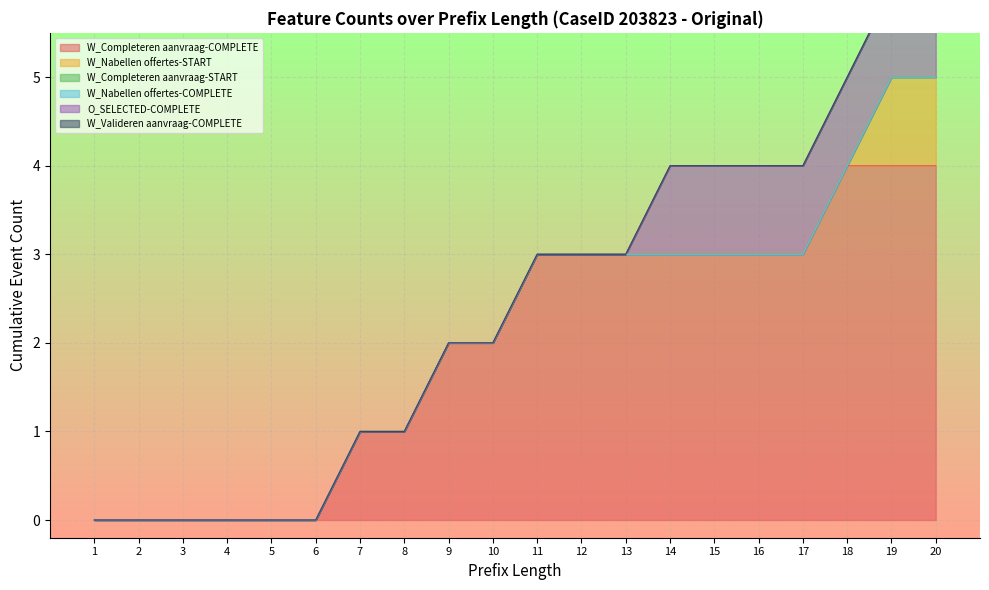

Reading right to left, list all the values displayed in this chart.

W_Completeren aanvraag-COMPLETE: 4	4	4	3	3	3	3	3	3	3	2	2	1	1	0	0	0	0	0	0
W_Nabellen offertes-START: 1	1	0	0	0	0	0	0	0	0	0	0	0	0	0	0	0	0	0	0
W_Completeren aanvraag-START: 0	0	0	0	0	0	0	0	0	0	0	0	0	0	0	0	0	0	0	0
W_Nabellen offertes-COMPLETE: 0	0	0	0	0	0	0	0	0	0	0	0	0	0	0	0	0	0	0	0
O_SELECTED-COMPLETE: 1	1	1	1	1	1	1	0	0	0	0	0	0	0	0	0	0	0	0	0
W_Valideren aanvraag-COMPLETE: 0	0	0	0	0	0	0	0	0	0	0	0	0	0	0	0	0	0	0	0